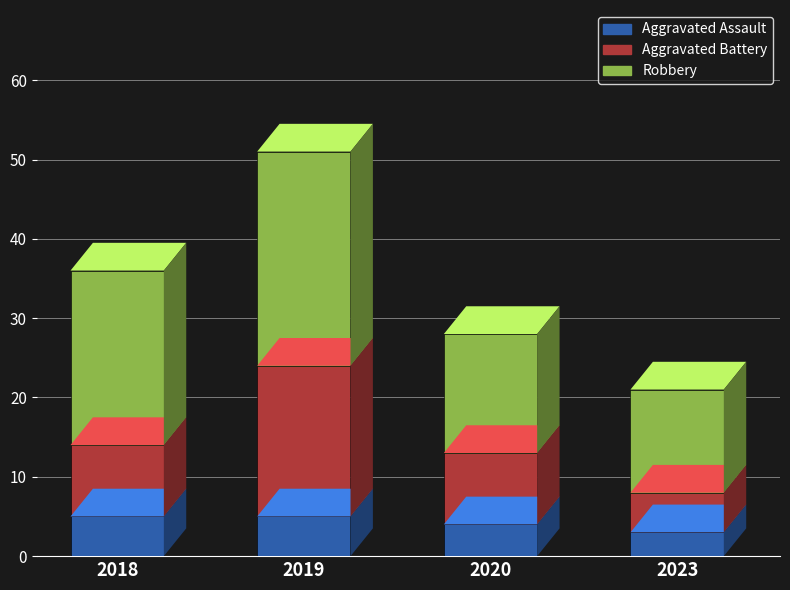

The value of Aggravated Assault at 2018 is 5. True or false?

True